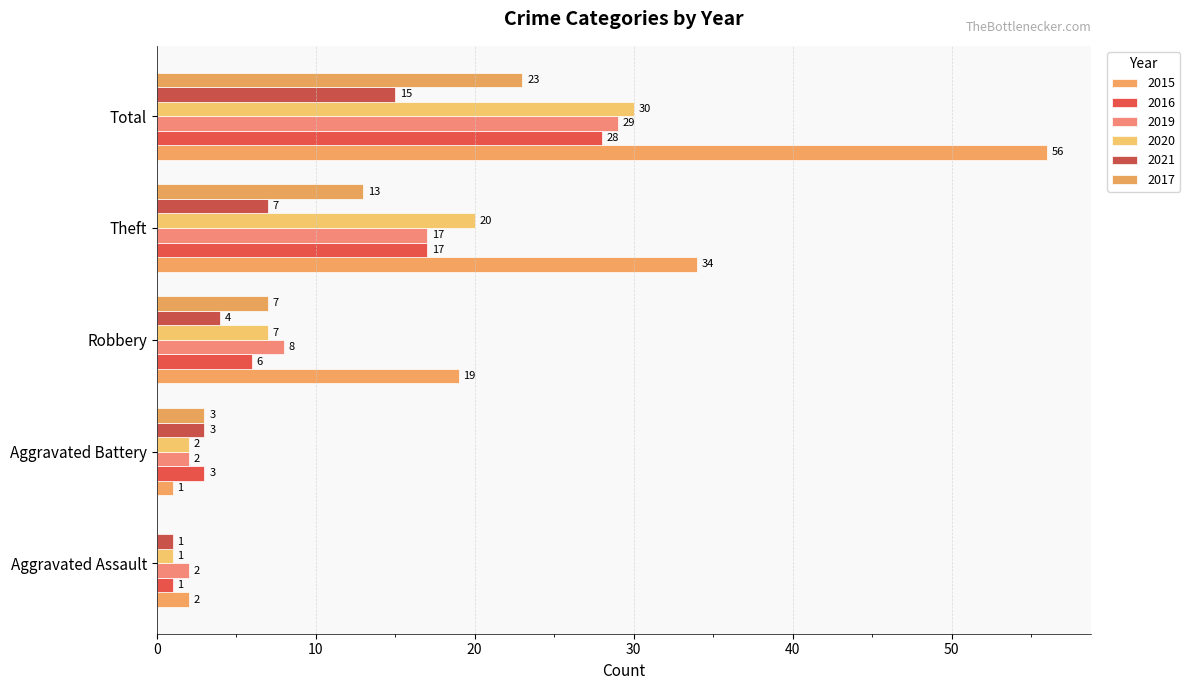

Are the bars grouped side by side (vs. stacked)?

Yes